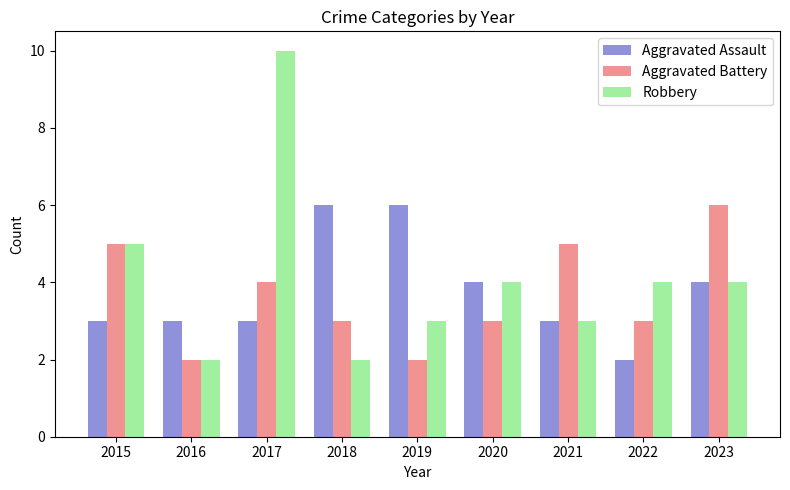

How many groups of bars are there?

9